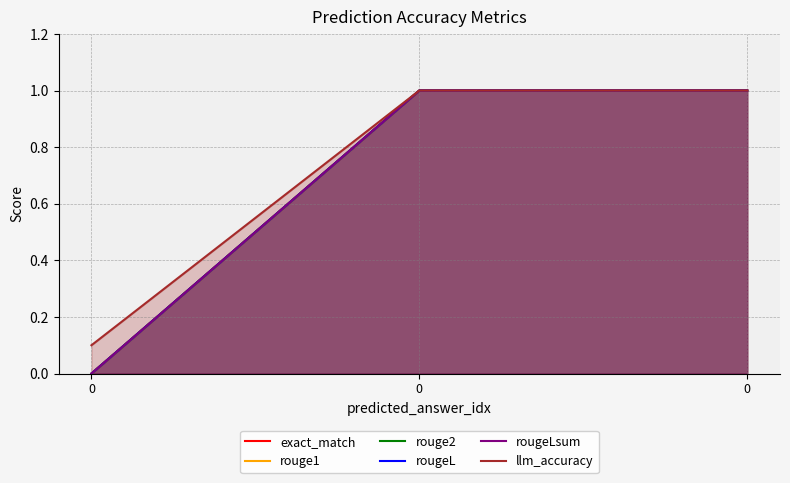

Rank the categories by rougeL value from lowest to highest.

0, 0, 0